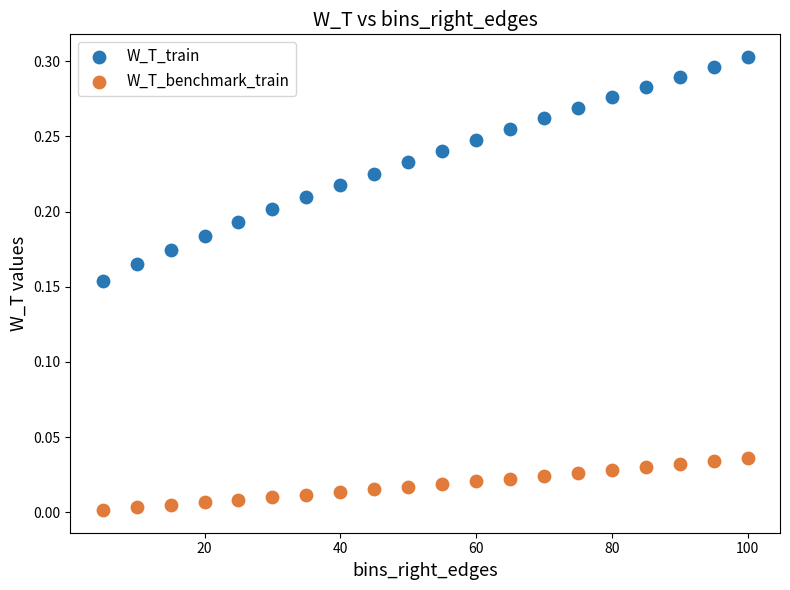

Across all data points, what is the range of X values (max minus min)?

95.0